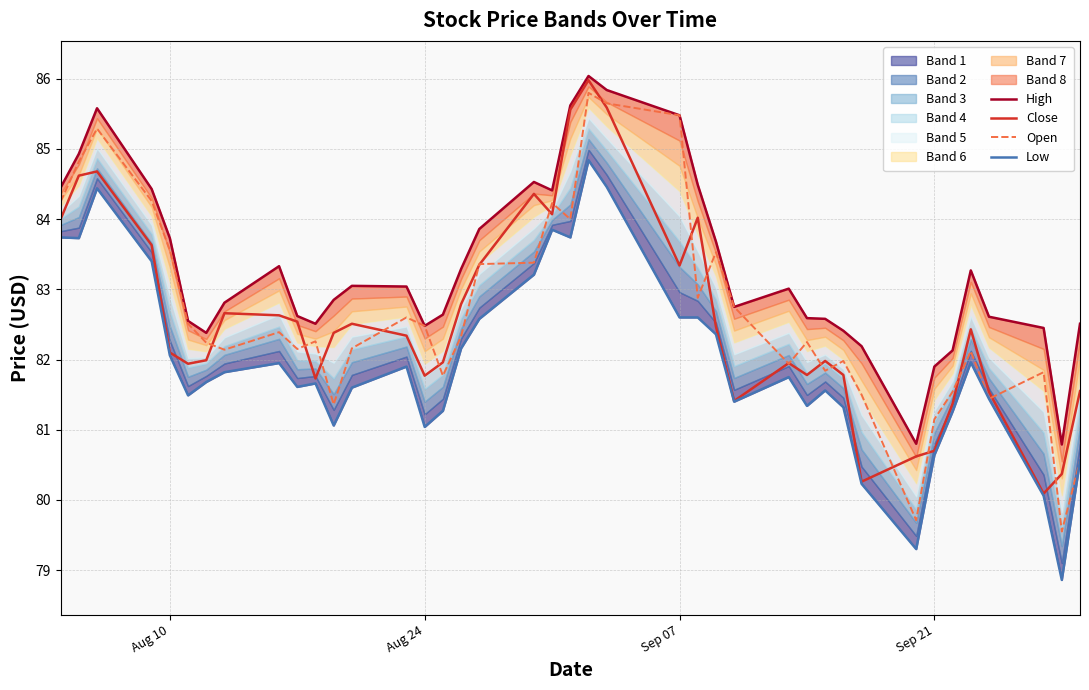

Which series has the largest total across all categories?

High